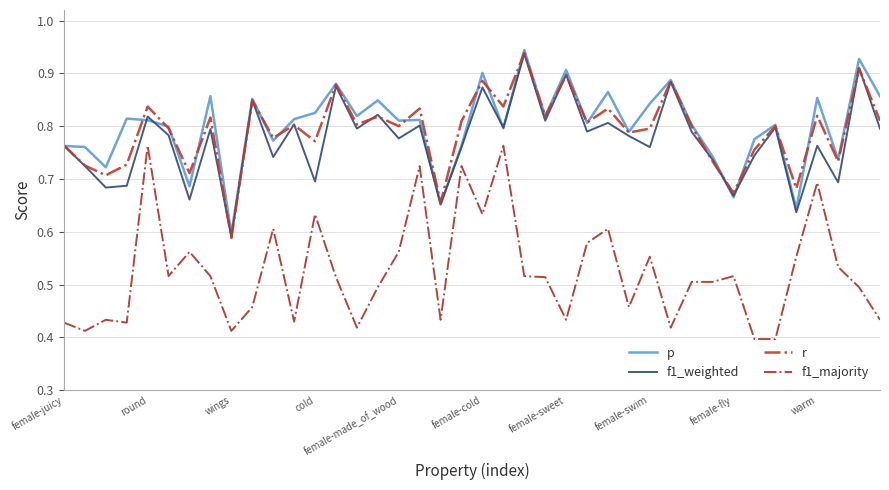

Does the chart have visible grid lines?

Yes